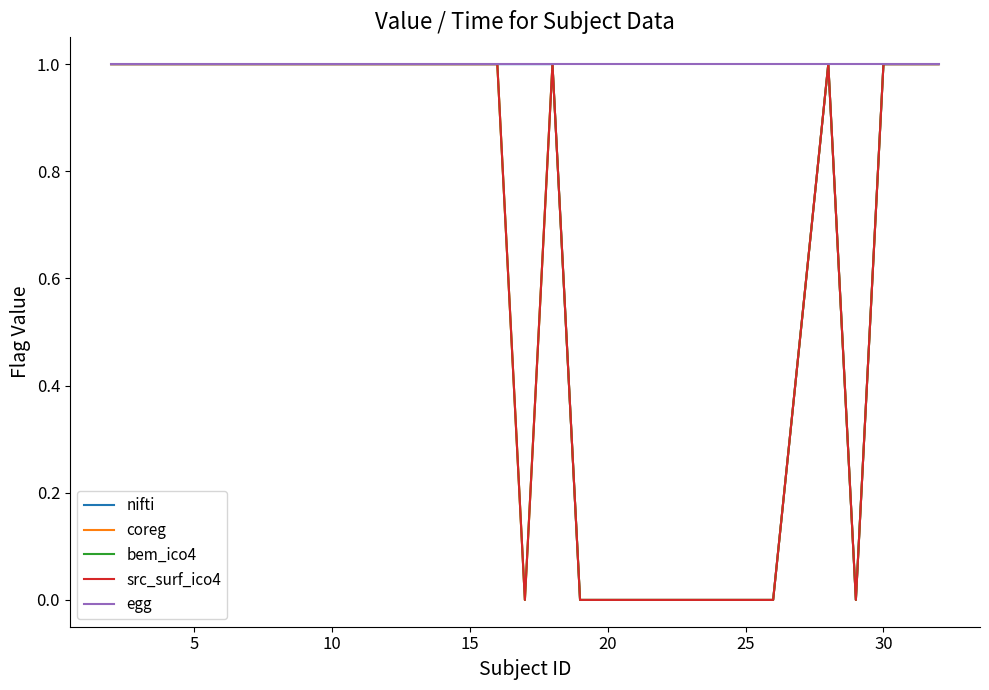

Reading left to right, list all the values displayed in this chart.

nifti: 1	1	1	1	1	1	1	1	1	1	1	0	0	0	0	0	1	0	1	1
coreg: 1	1	1	1	1	1	1	1	1	0	1	0	0	0	0	0	1	0	1	1
bem_ico4: 1	1	1	1	1	1	1	1	1	0	1	0	0	0	0	0	1	0	1	1
src_surf_ico4: 1	1	1	1	1	1	1	1	1	0	1	0	0	0	0	0	1	0	1	1
egg: 1	1	1	1	1	1	1	1	1	1	1	1	1	1	1	1	1	1	1	1